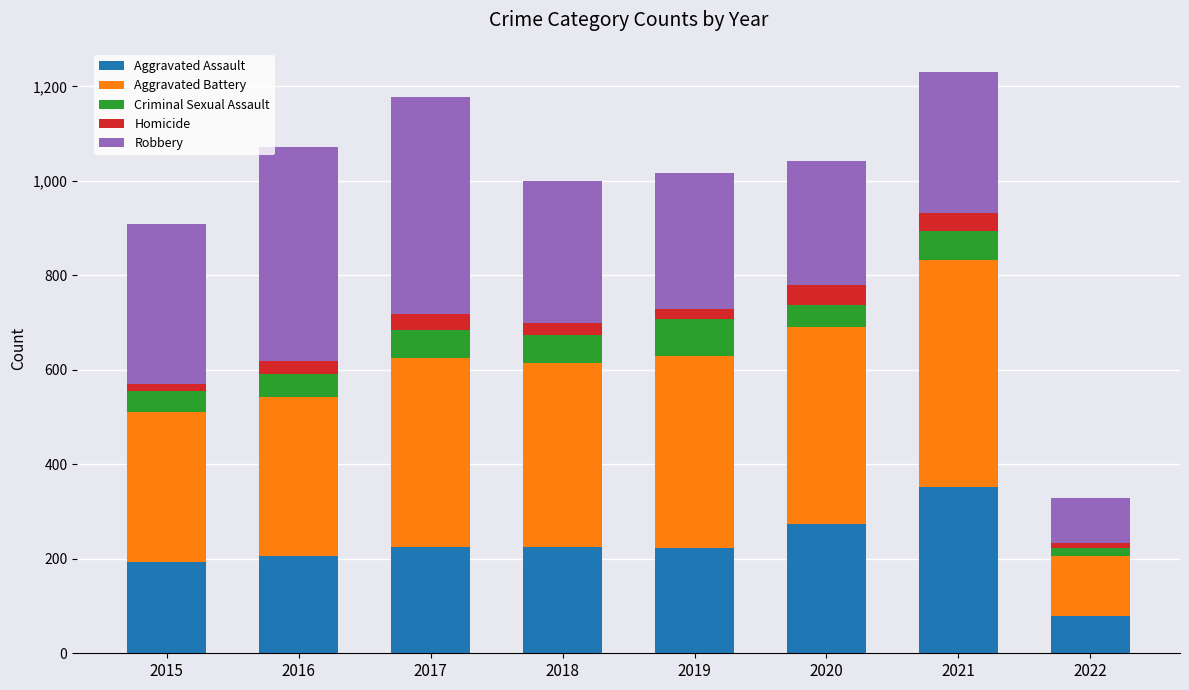

What is the maximum value for Aggravated Assault?

353